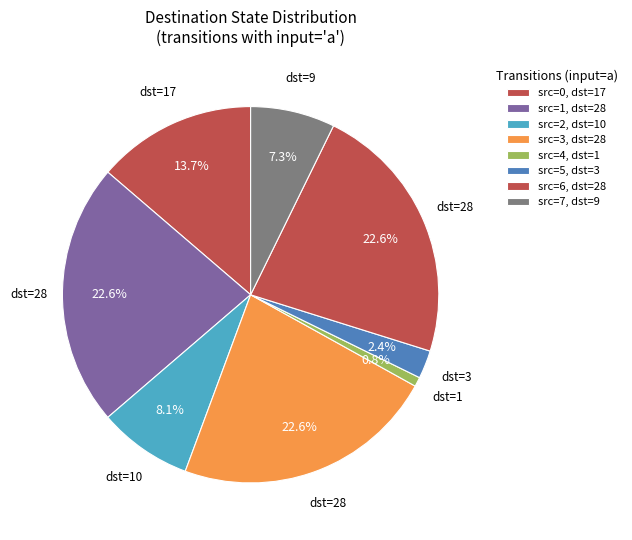

Rank the categories by value from lowest to highest.

state 4, state 5, state 7, state 2, state 0, state 1, state 3, state 6